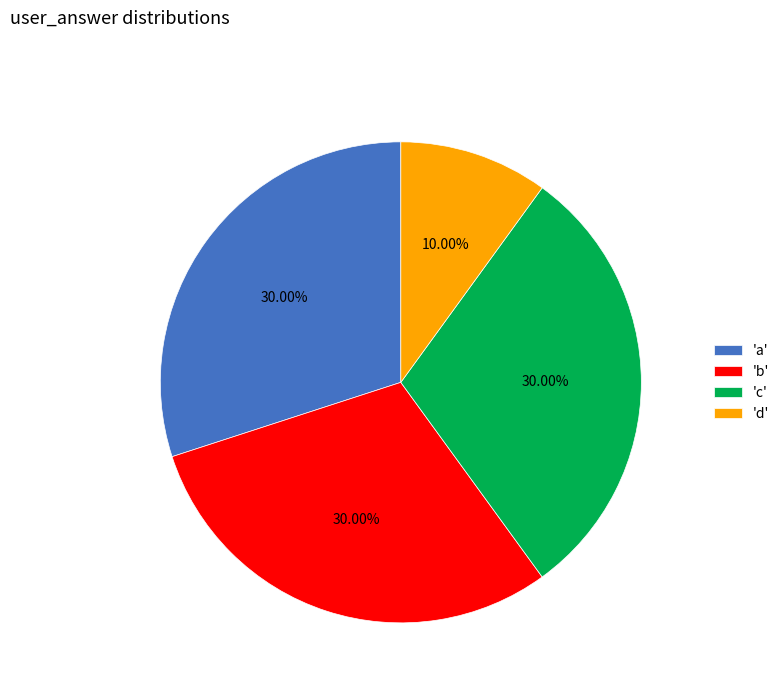

Does 'd' represent more than half of the total?

No